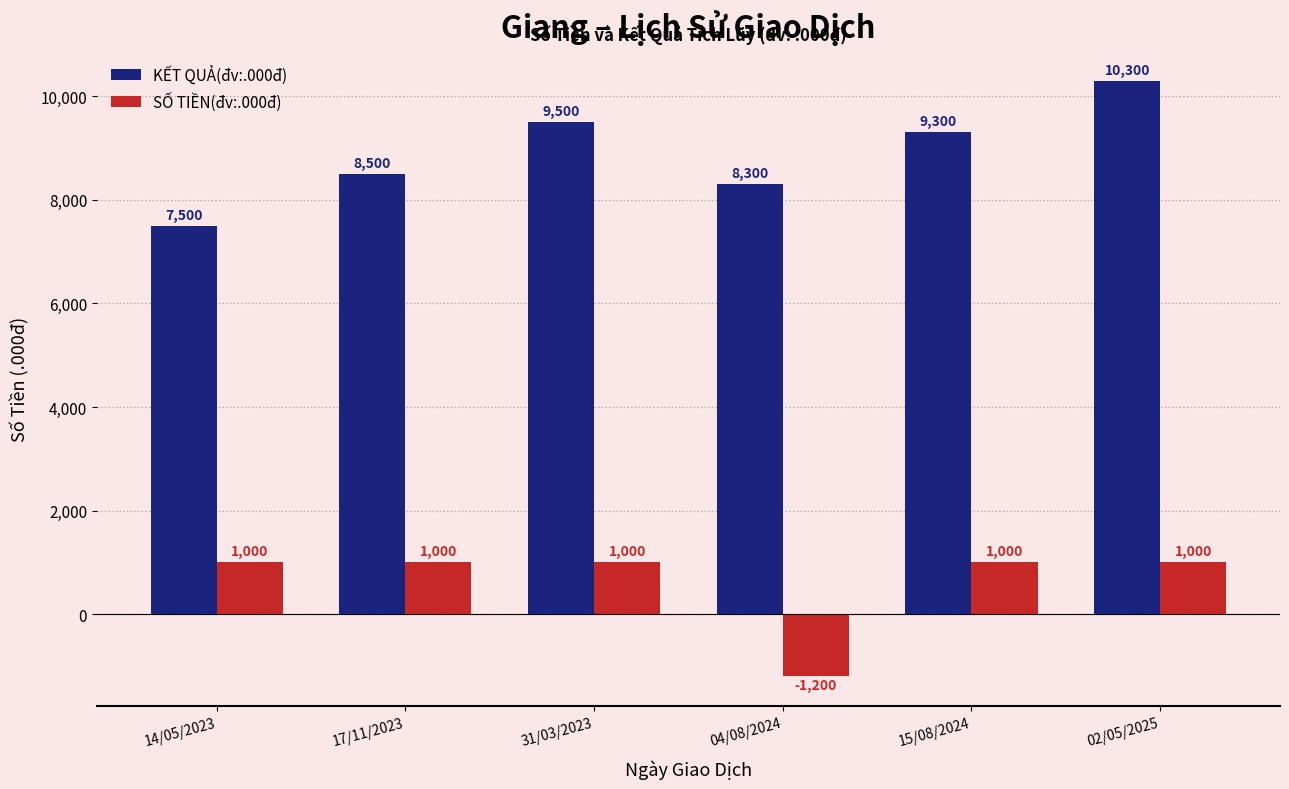

At 17/11/2023, list the series in order from largest to smallest.

KẾT QUẢ(đv:.000đ), SỐ TIỀN(đv:.000đ)